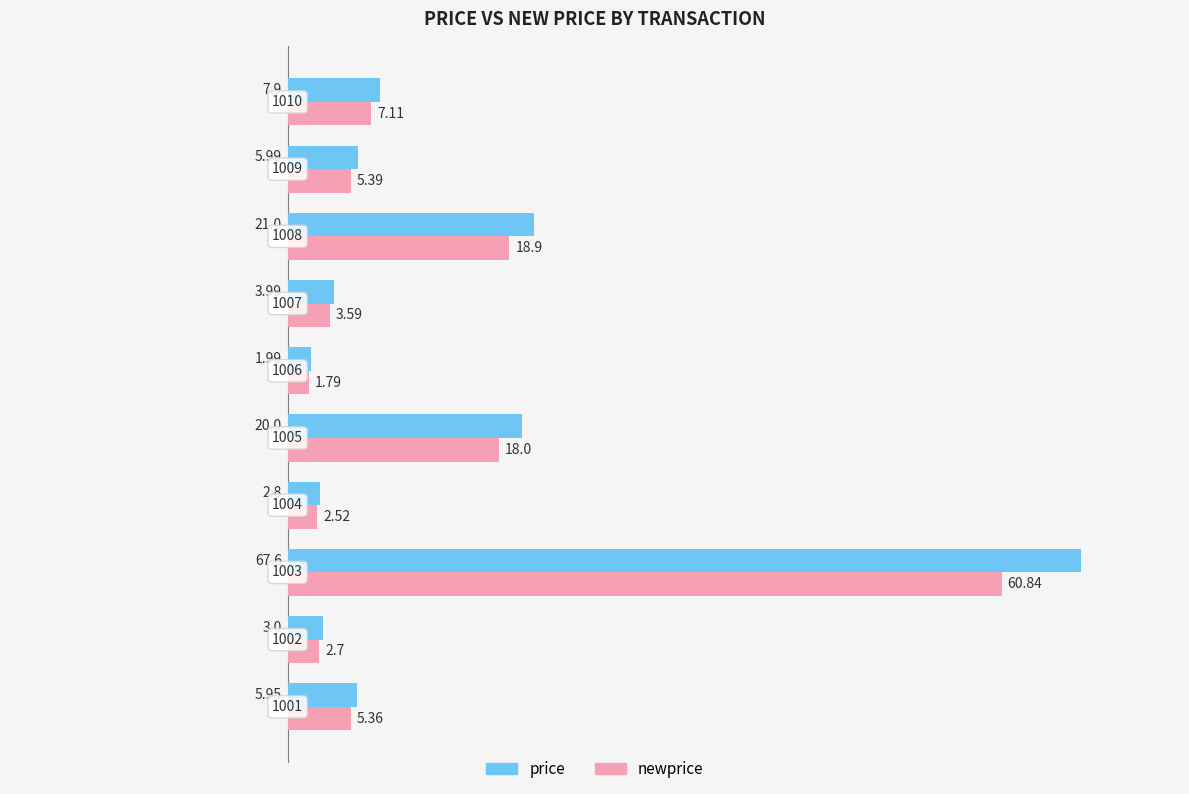

What is the sum of all newprice values?

126.2